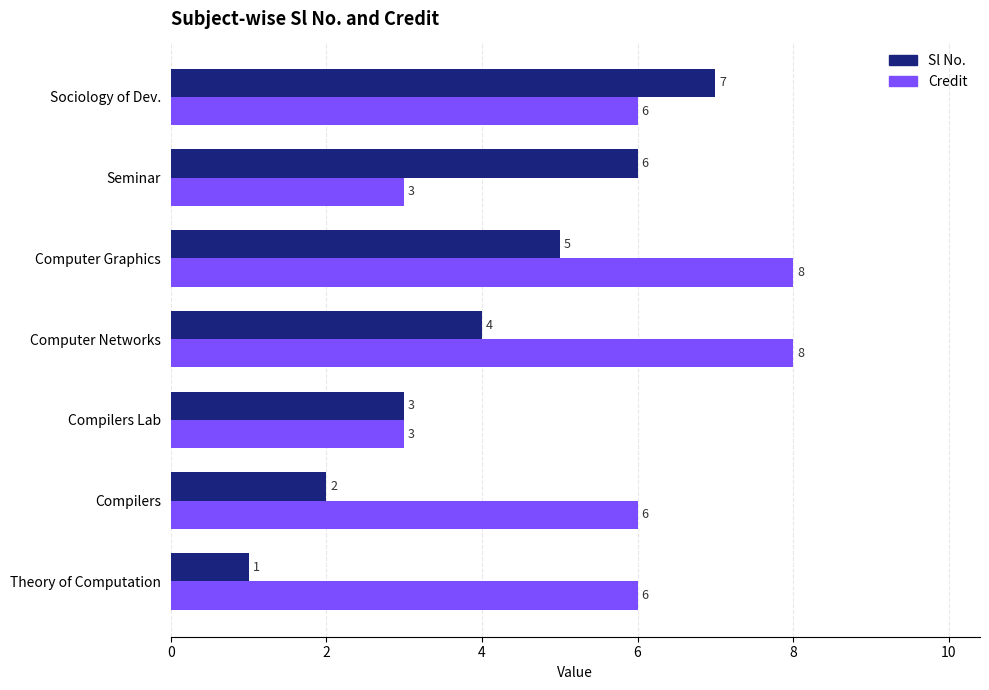

What is the difference between the maximum and minimum values in the Credit series?

5